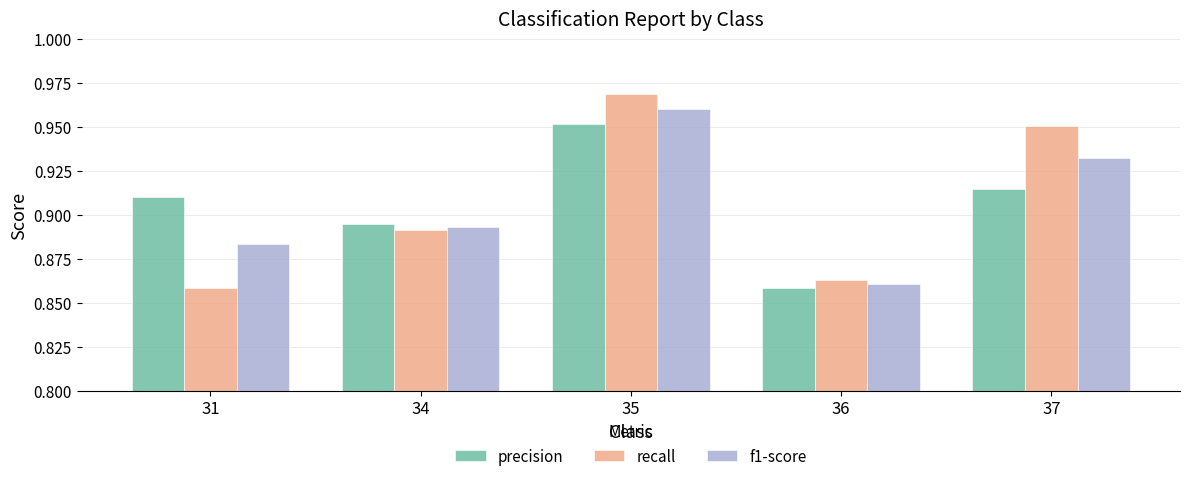

Which series changed the most between 34 and 35?

recall